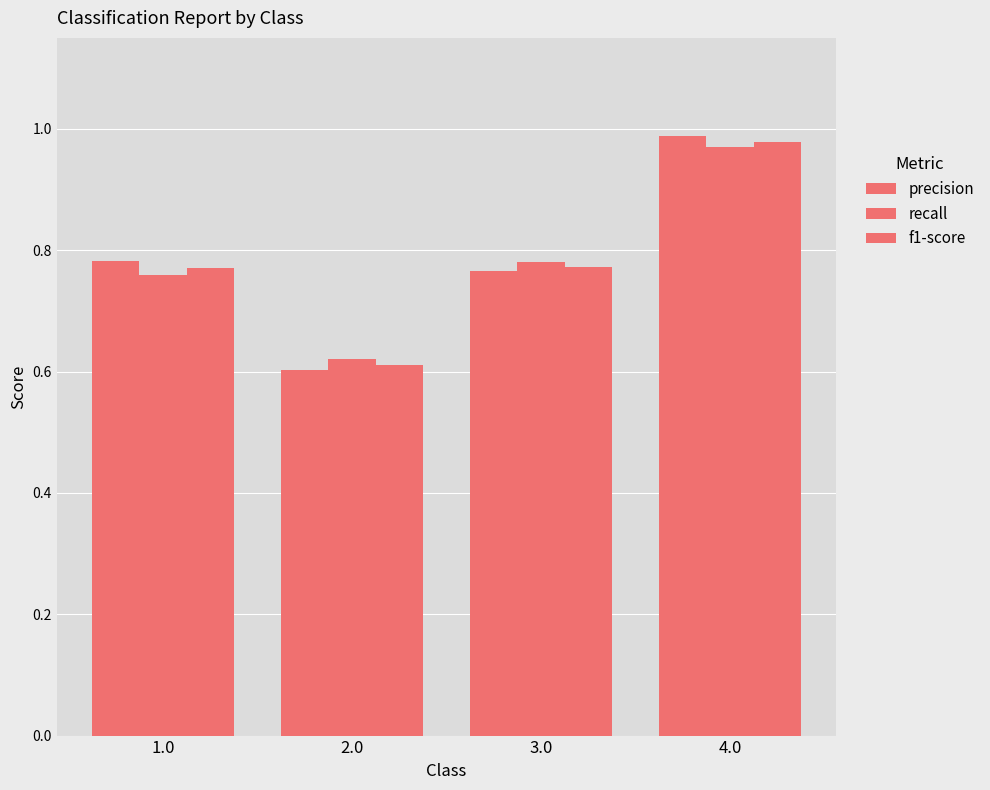

How many bars are there in total?

12